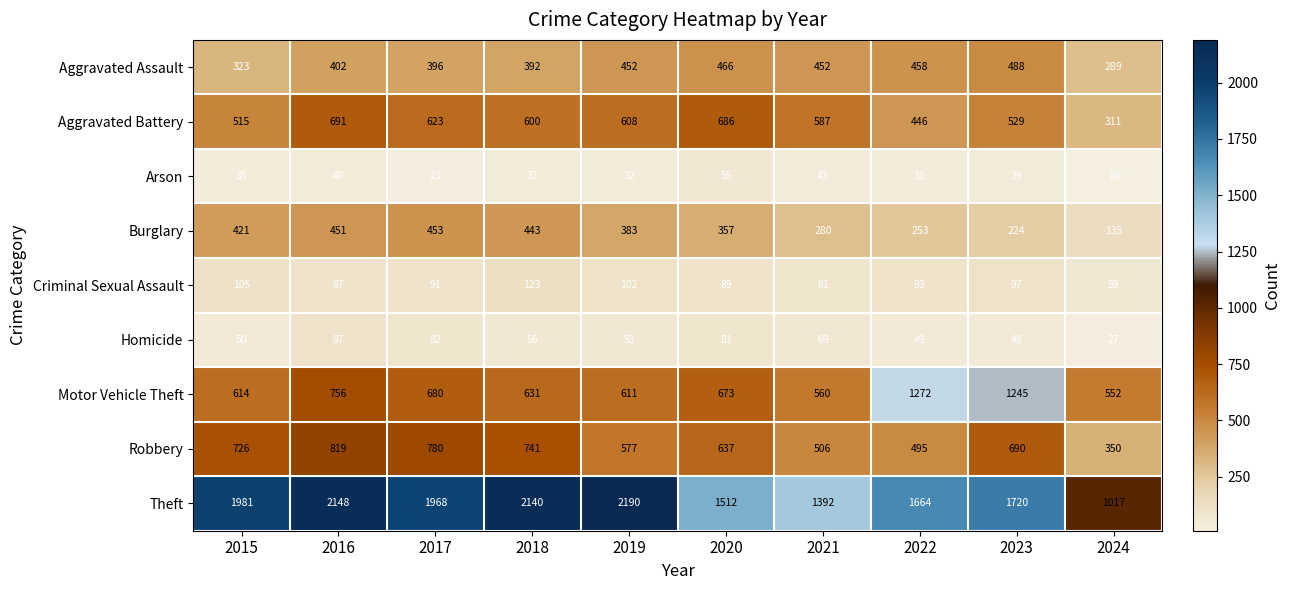

How many values in the Theft series are below 1968?

5